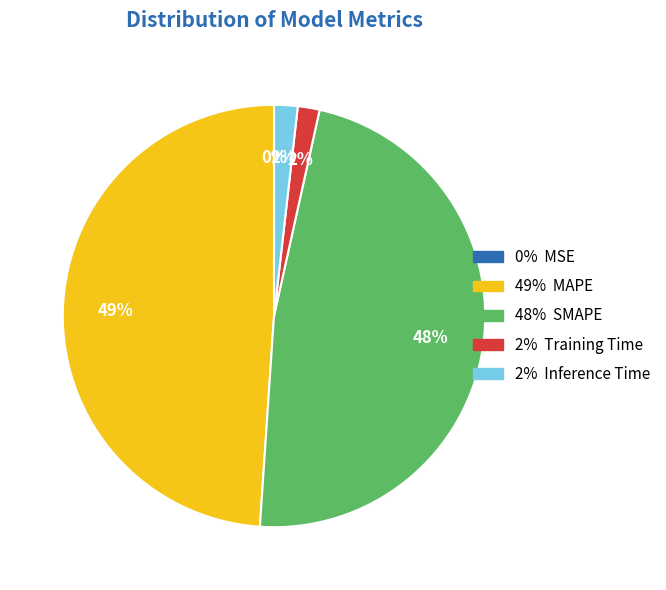

Is there any slice that represents more than half of the pie?

No